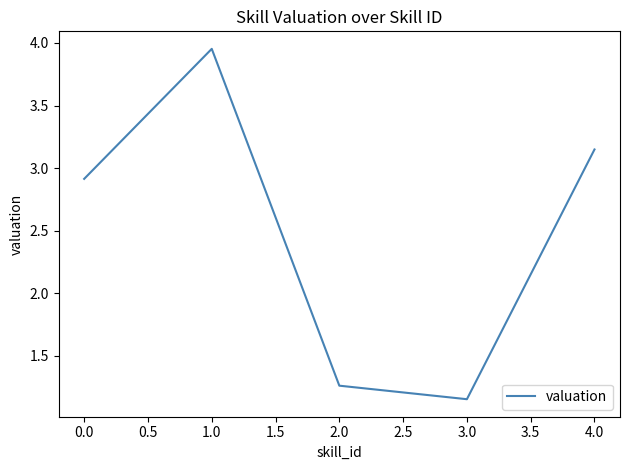

True or false: there are more than 2 points higher than both neighbors.

False